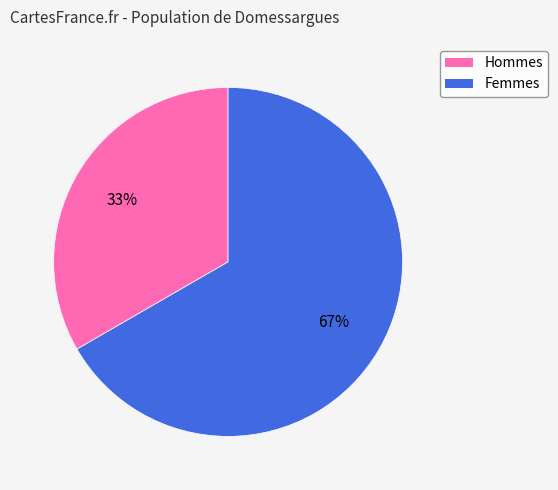

Is there a majority slice in this chart?

Yes